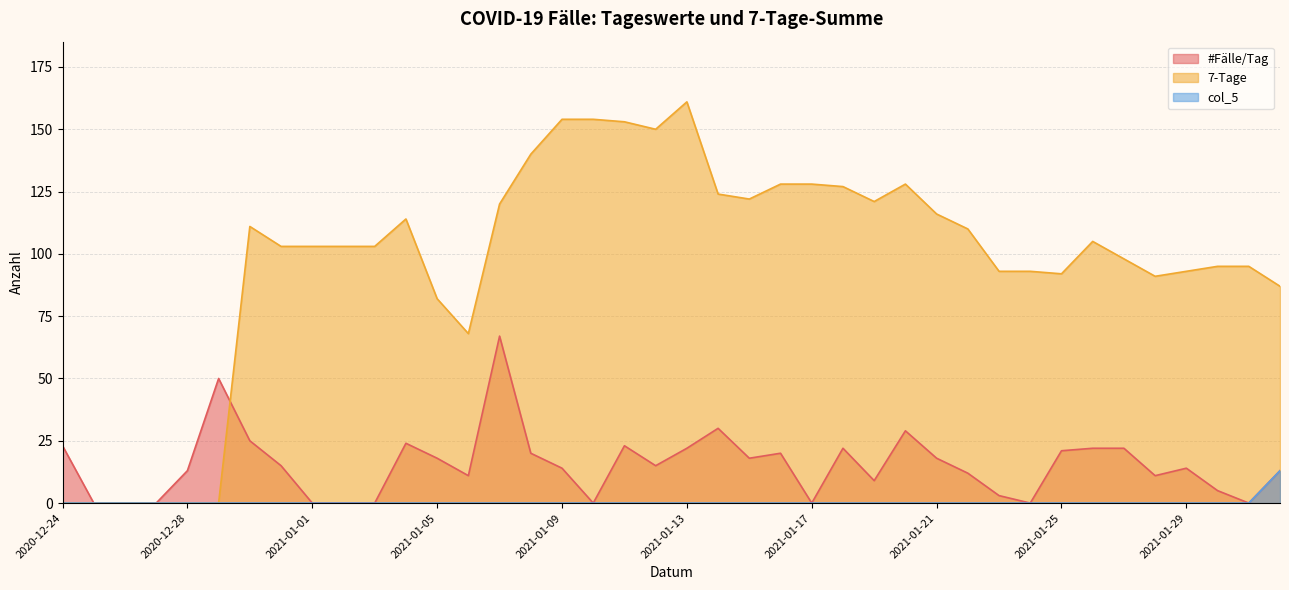

Reading right to left, list all the values displayed in this chart.

#Fälle/Tag: 2021-02-01=13	2021-01-31=0	2021-01-30=5	2021-01-29=14	2021-01-28=11	2021-01-27=22	2021-01-26=22	2021-01-25=21	2021-01-24=0	2021-01-23=3	2021-01-22=12	2021-01-21=18	2021-01-20=29	2021-01-19=9	2021-01-18=22	2021-01-17=0	2021-01-16=20	2021-01-15=18	2021-01-14=30	2021-01-13=22	2021-01-12=15	2021-01-11=23	2021-01-10=0	2021-01-09=14	2021-01-08=20	2021-01-07=67	2021-01-06=11	2021-01-05=18	2021-01-04=24	2021-01-03=0	2021-01-02=0	2021-01-01=0	2020-12-31=15	2020-12-30=25	2020-12-29=50	2020-12-28=13	2020-12-27=0	2020-12-26=0	2020-12-25=0	2020-12-24=23
7-Tage: 2021-02-01=87	2021-01-31=95	2021-01-30=95	2021-01-29=93	2021-01-28=91	2021-01-27=98	2021-01-26=105	2021-01-25=92	2021-01-24=93	2021-01-23=93	2021-01-22=110	2021-01-21=116	2021-01-20=128	2021-01-19=121	2021-01-18=127	2021-01-17=128	2021-01-16=128	2021-01-15=122	2021-01-14=124	2021-01-13=161	2021-01-12=150	2021-01-11=153	2021-01-10=154	2021-01-09=154	2021-01-08=140	2021-01-07=120	2021-01-06=68	2021-01-05=82	2021-01-04=114	2021-01-03=103	2021-01-02=103	2021-01-01=103	2020-12-31=103	2020-12-30=111	2020-12-29=0	2020-12-28=0	2020-12-27=0	2020-12-26=0	2020-12-25=0	2020-12-24=0
col_5: 2021-02-01=13	2021-01-31=0	2021-01-30=0	2021-01-29=0	2021-01-28=0	2021-01-27=0	2021-01-26=0	2021-01-25=0	2021-01-24=0	2021-01-23=0	2021-01-22=0	2021-01-21=0	2021-01-20=0	2021-01-19=0	2021-01-18=0	2021-01-17=0	2021-01-16=0	2021-01-15=0	2021-01-14=0	2021-01-13=0	2021-01-12=0	2021-01-11=0	2021-01-10=0	2021-01-09=0	2021-01-08=0	2021-01-07=0	2021-01-06=0	2021-01-05=0	2021-01-04=0	2021-01-03=0	2021-01-02=0	2021-01-01=0	2020-12-31=0	2020-12-30=0	2020-12-29=0	2020-12-28=0	2020-12-27=0	2020-12-26=0	2020-12-25=0	2020-12-24=0